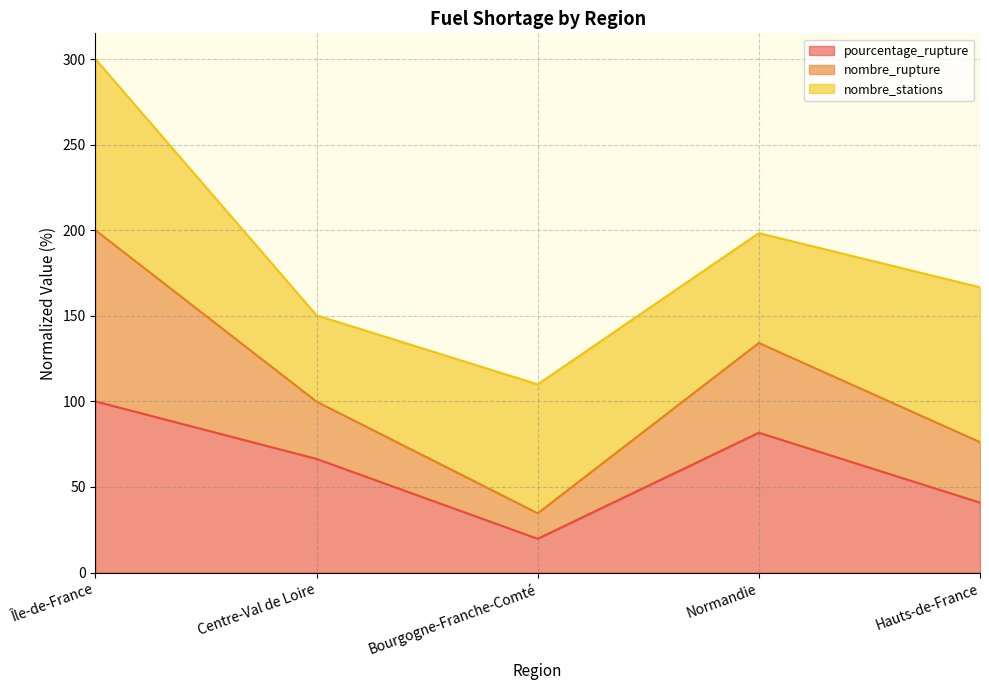

Where is the first local maximum for pourcentage_rupture?

Normandie